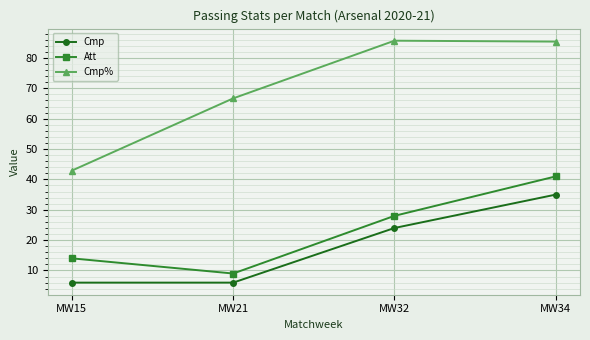

At which category does Cmp% reach its first local peak?

MW32